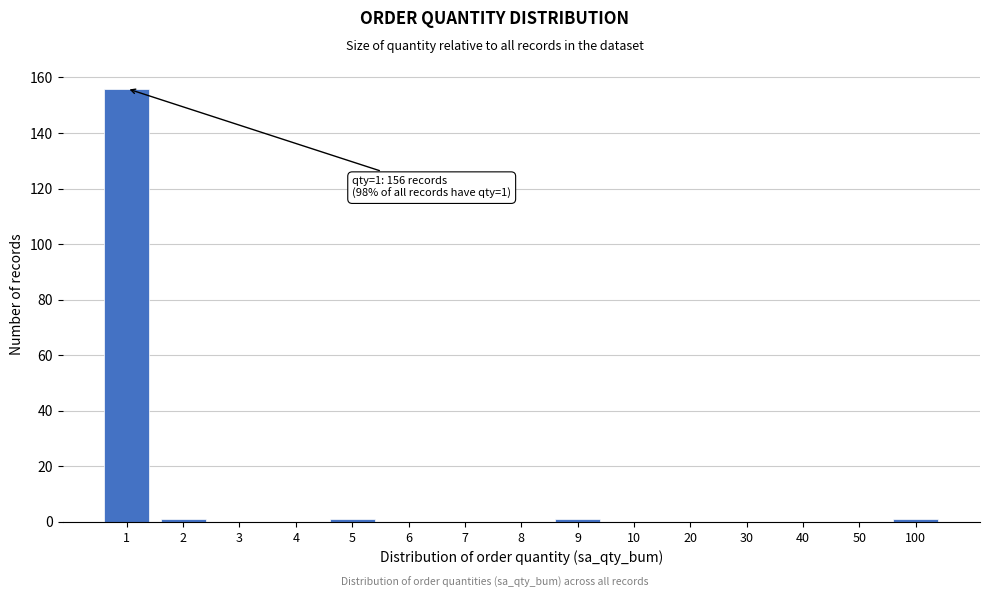

Reading right to left, extract all data points from this chart.

100=1	50=0	40=0	30=0	20=0	10=0	9=1	8=0	7=0	6=0	5=1	4=0	3=0	2=1	1=156